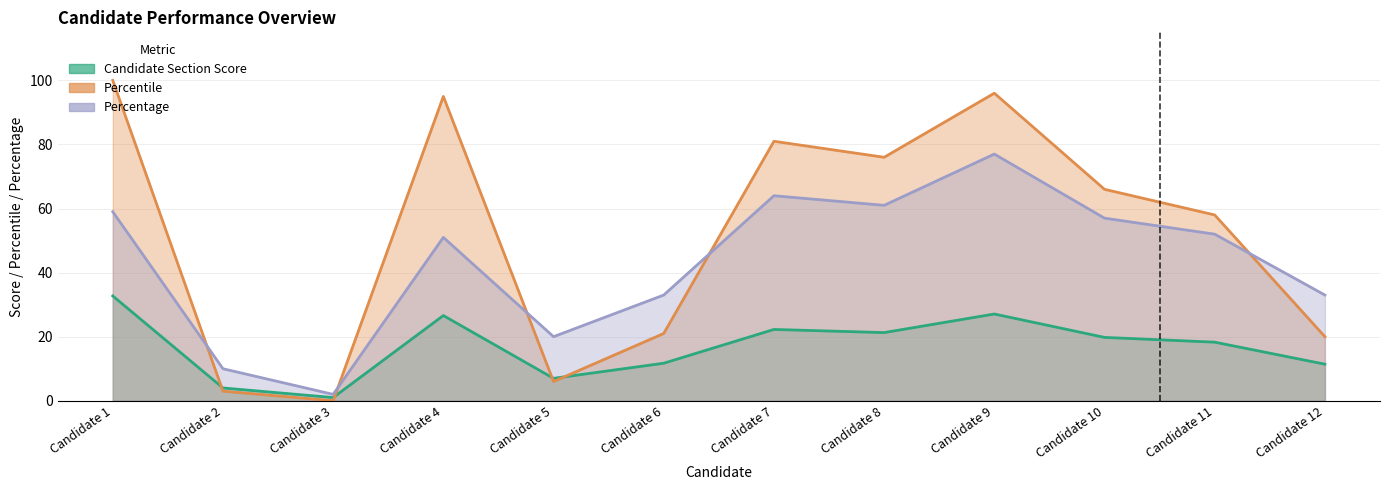

Reading left to right, transcribe all the data shown in this chart.

Candidate_Section_Score: 32.7	4.0	1.0	26.6	7.0	11.7	22.3	21.3	27.1	19.8	18.3	11.4
Percentile: 100.0	3.0	0.0	95.0	6.0	21.0	81.0	76.0	96.0	66.0	58.0	20.0
Percentage: 59.0	10.0	2.0	51.0	20.0	33.0	64.0	61.0	77.0	57.0	52.0	33.0